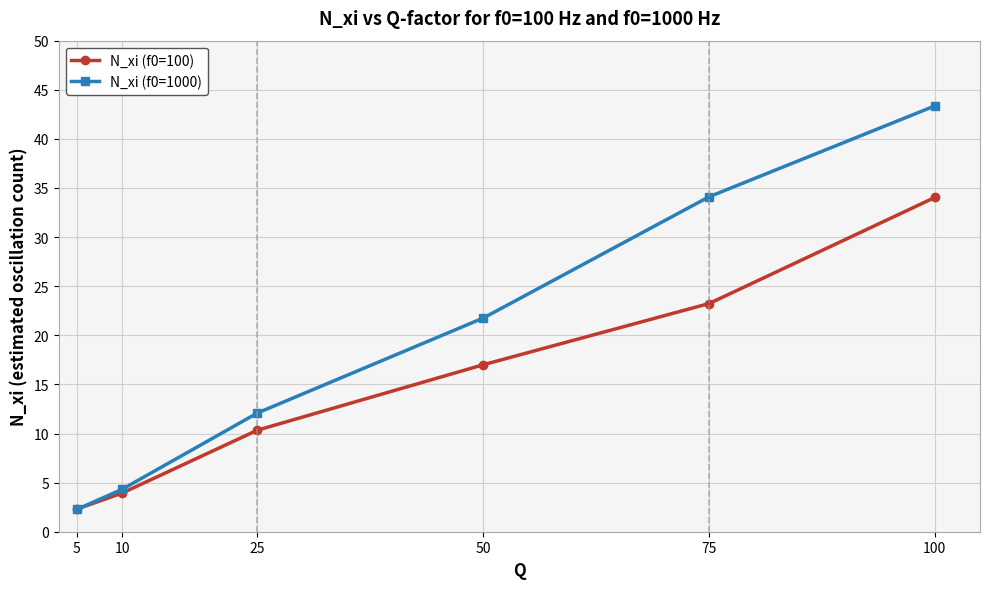

What is the average value of the N_xi (f0=100) series?

15.1